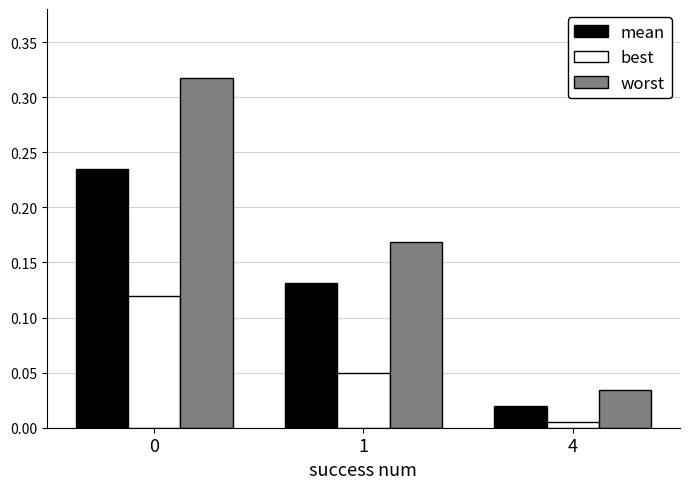

How many groups of bars are there?

3